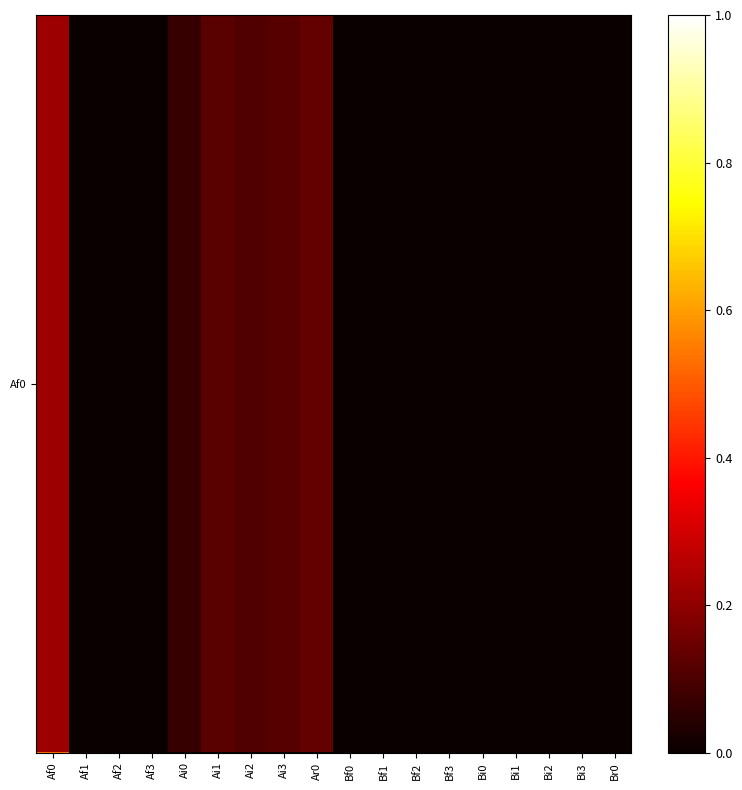

At how many categories does at least one series exceed 0?

18